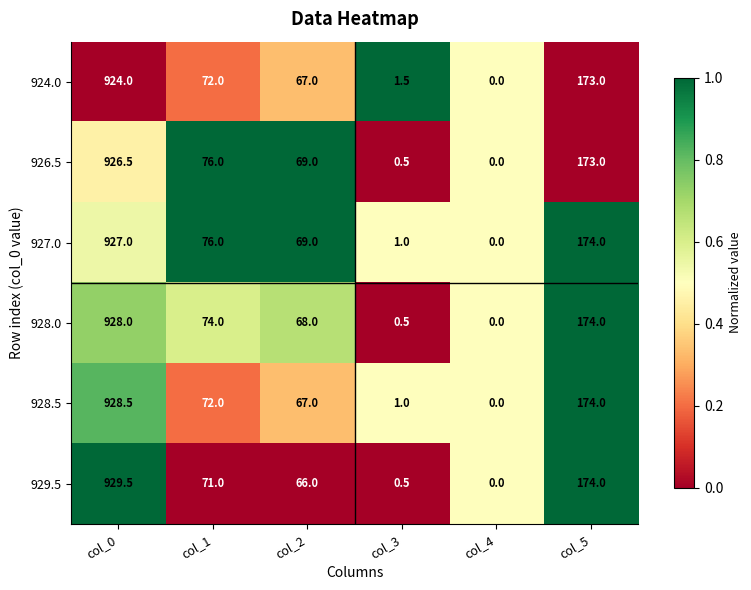

Is it true that 928.5 equals 72.0 at col_1?

True